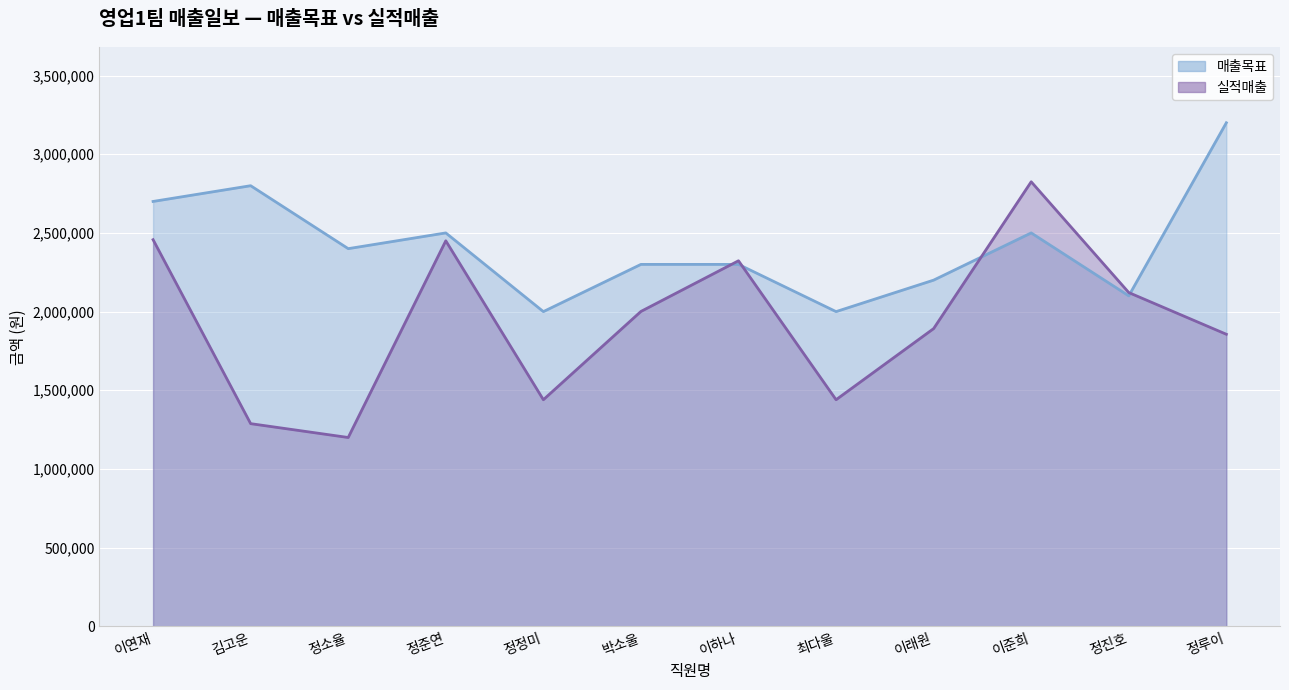

True or false: 매출목표 has more than 0 interior local peaks.

True